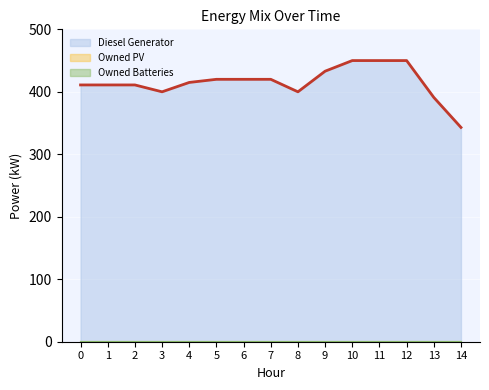

What is the difference between the maximum and minimum values in the Diesel Generator Line series?

107